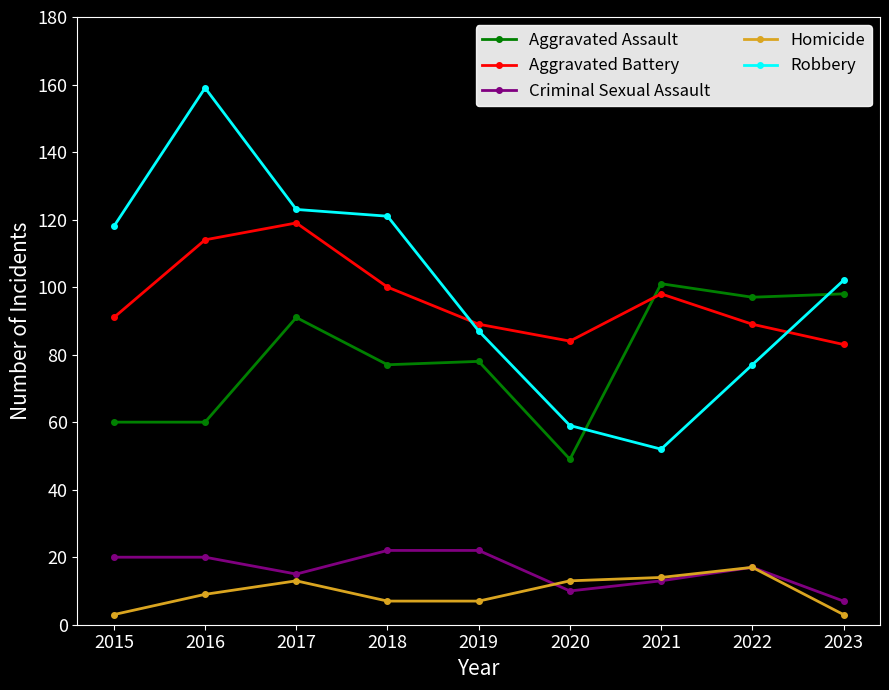

What are all the series names shown in the legend?

Aggravated Assault, Aggravated Battery, Criminal Sexual Assault, Homicide, Robbery